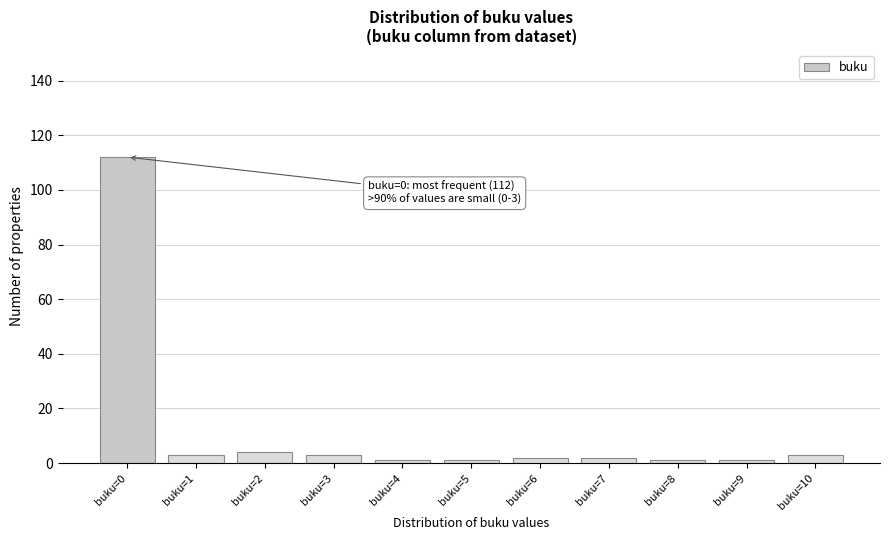

Reading left to right, what are all the values shown in this chart?

buku=0=112	buku=1=3	buku=2=4	buku=3=3	buku=4=1	buku=5=1	buku=6=2	buku=7=2	buku=8=1	buku=9=1	buku=10=3